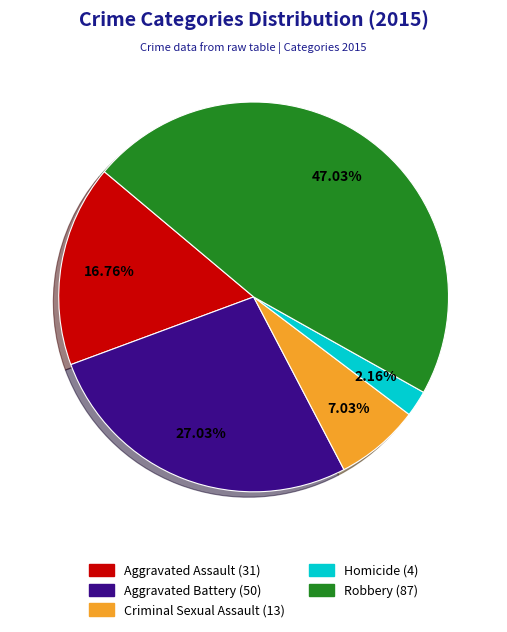

Is there any slice that represents more than half of the pie?

No